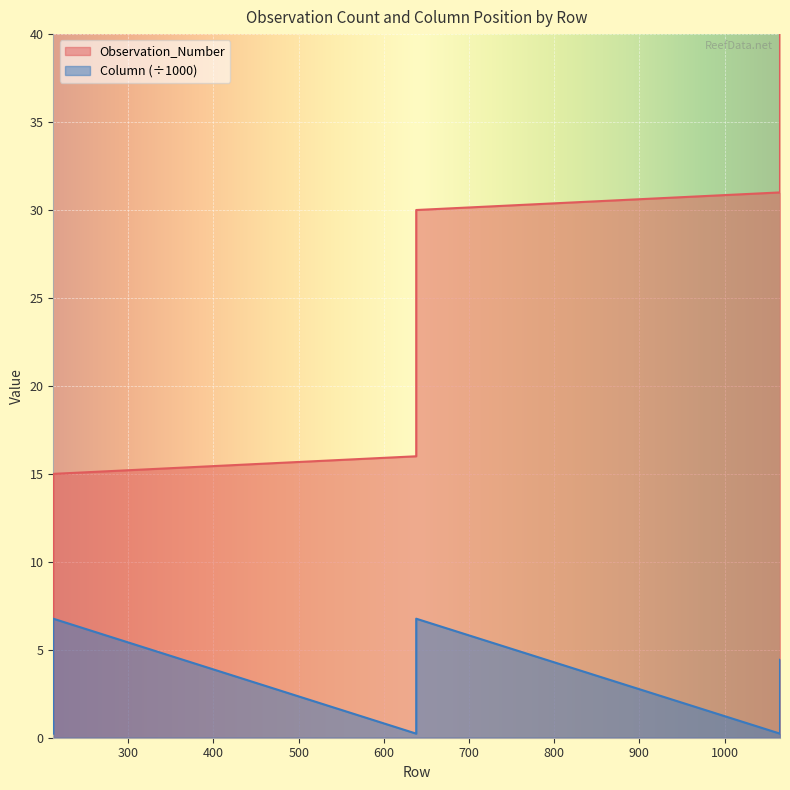

The value of Observation_Number at 1065 is 53.0. True or false?

False